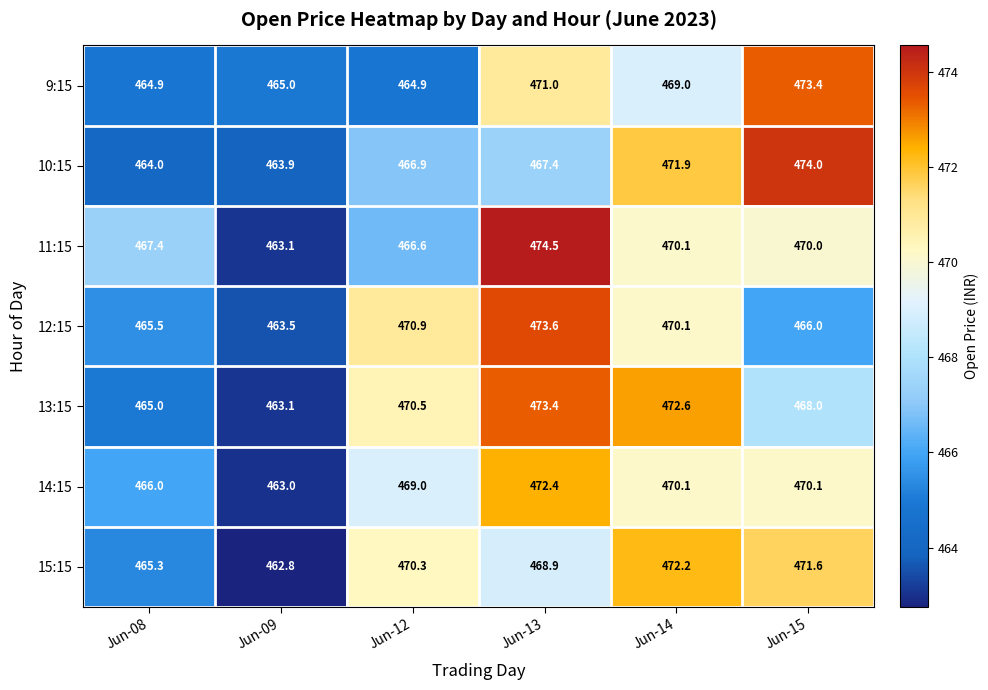

What value does the 13:15 series have at Jun-15?

468.0